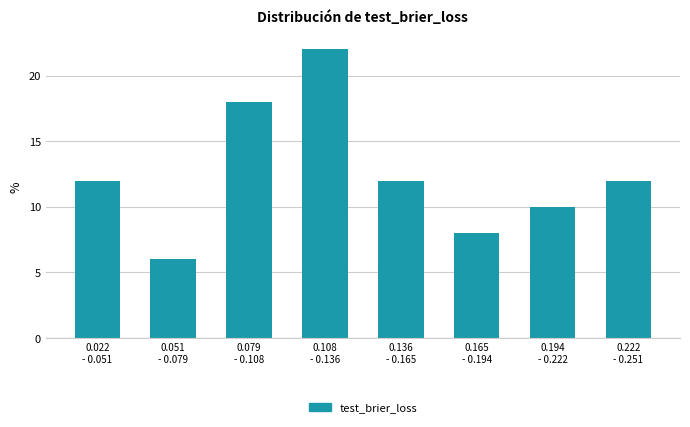

Reading left to right, extract all data points from this chart.

12	6	18	22	12	8	10	12